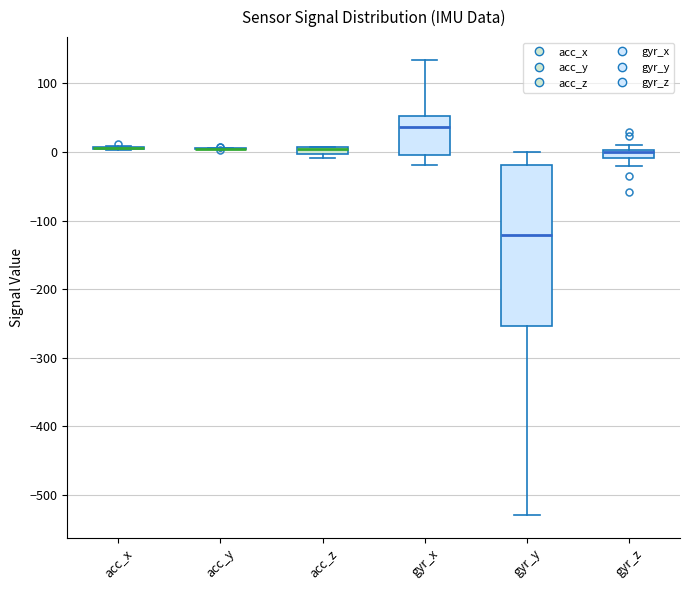

Which box is the tallest, from its lower edge to its upper edge?

gyr_y